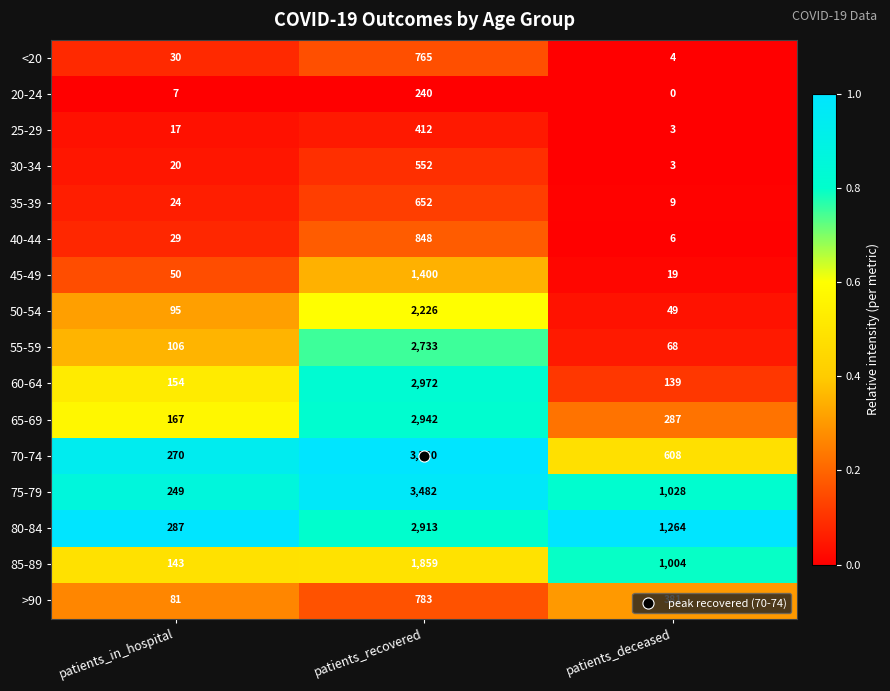

What is the sum of all >90 values?

1245